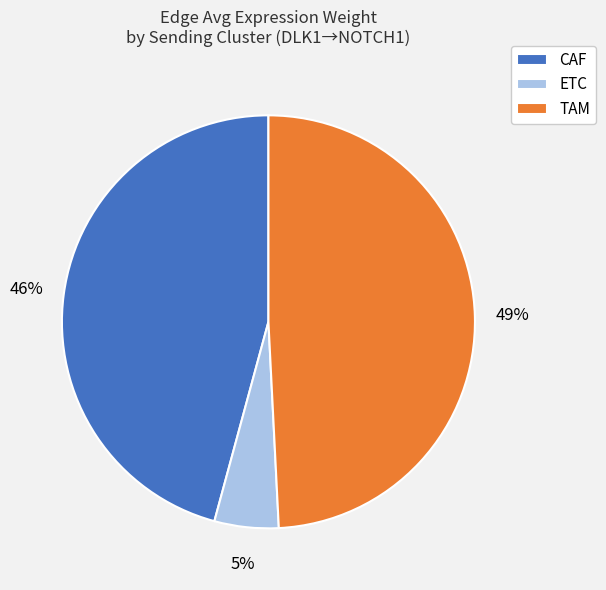

How many segments does this pie chart have?

3